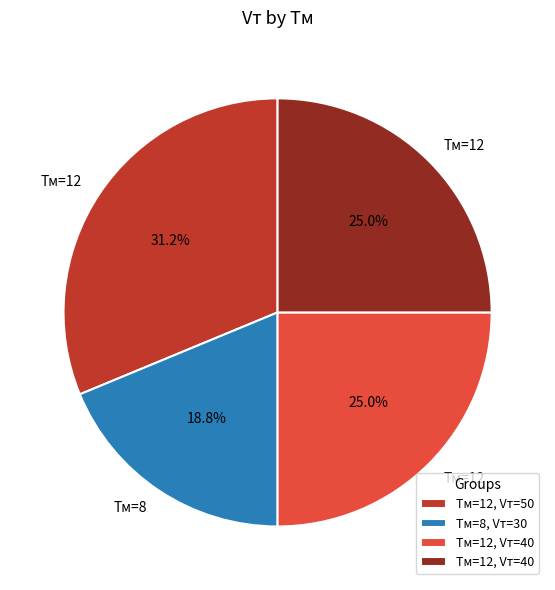

To the nearest percent, what is the difference between the largest and smallest slice percentages?

12%